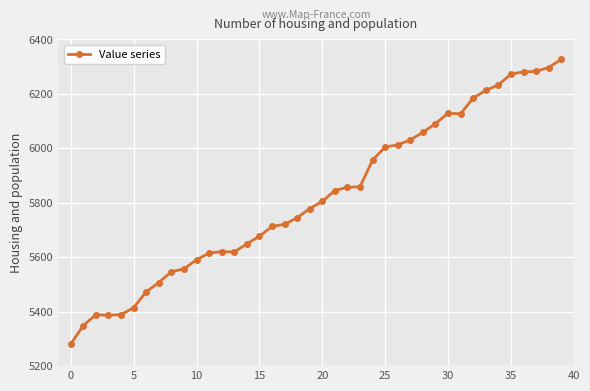

What is the difference between the second highest and minimum values?

1016